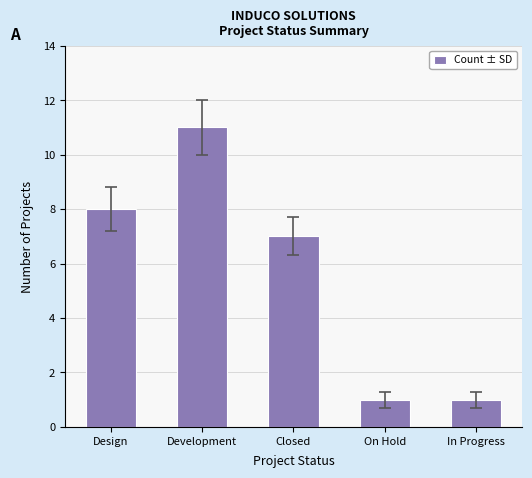

Which label corresponds to the largest value in the chart?

Development